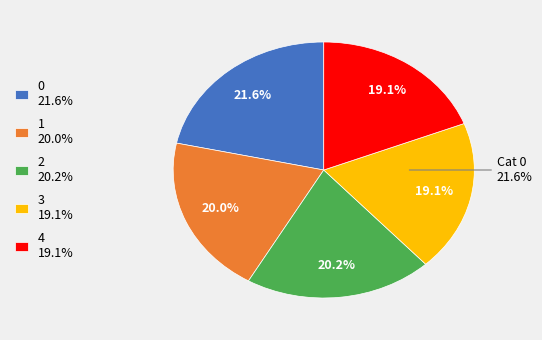

The 3 slice represents 24% of the pie. True or false?

False